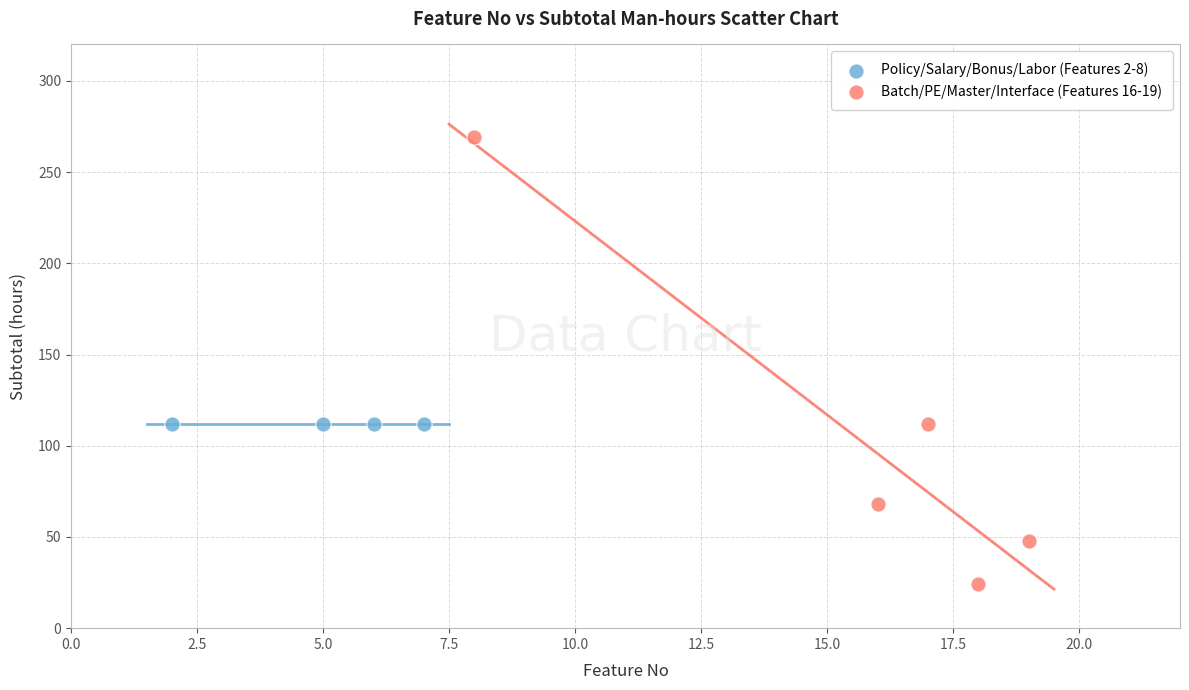

Which series reaches the maximum Y coordinate?

Batch/PE/Master/Interface (Features 16-19)